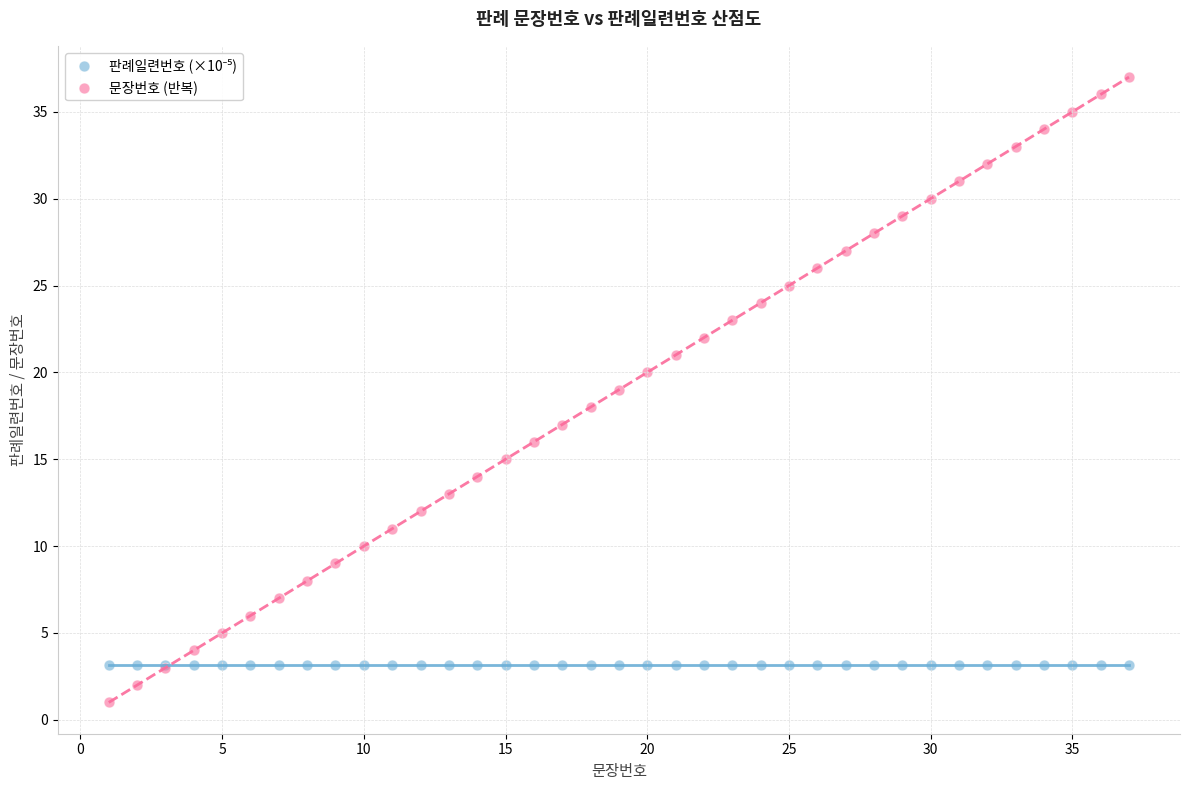

Which series reaches the maximum Y coordinate?

문장번호 (반복)